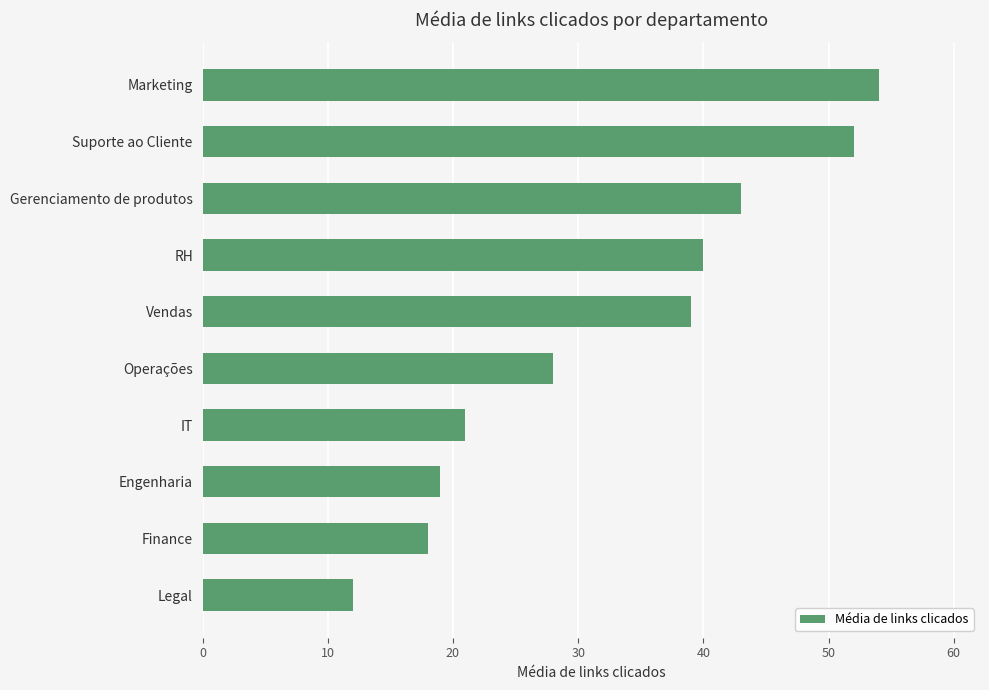

The chart shows a value of 16 at Gerenciamento de produtos. True or false?

False